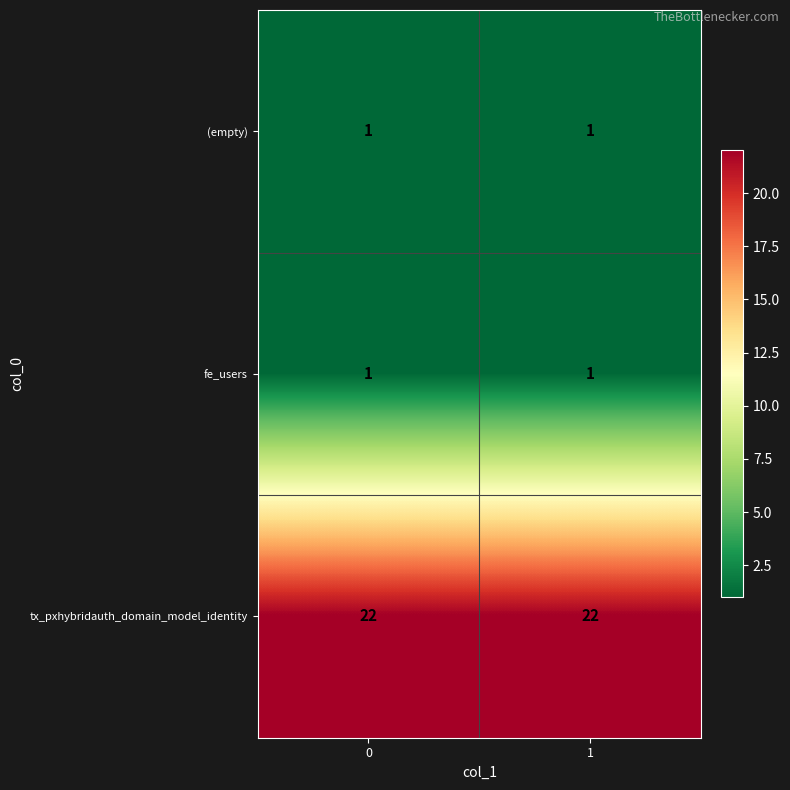

What is the difference between the highest and lowest values at 0?

21